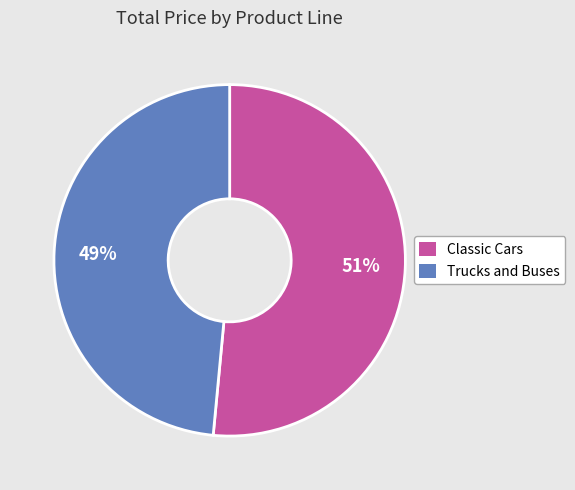

To the nearest percent, what is the average slice percentage?

50%